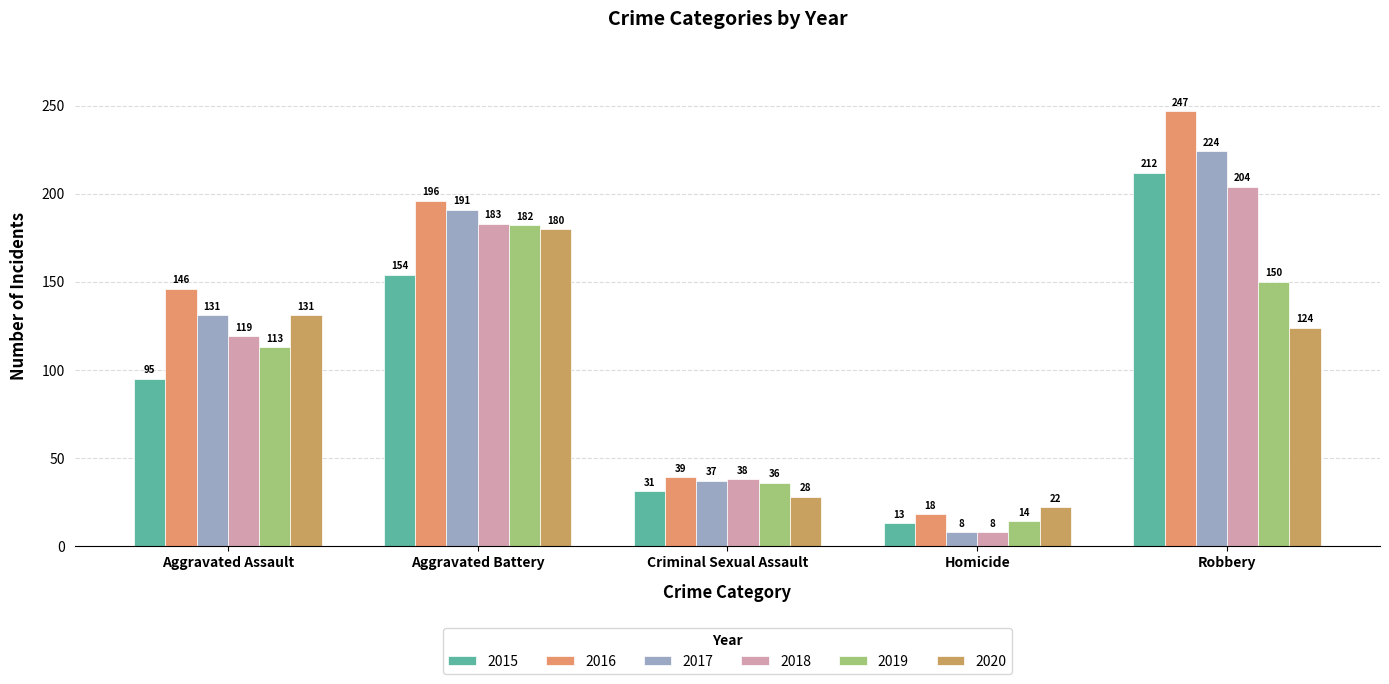

What is the lowest value of the 2017 series?

8